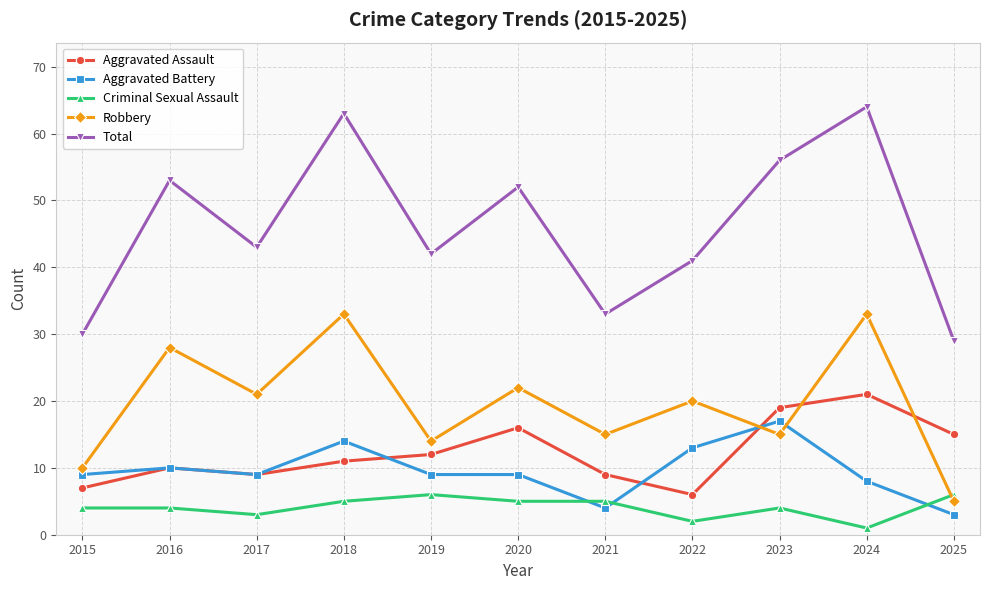

True or false: Total and Aggravated Assault cross at least once.

False